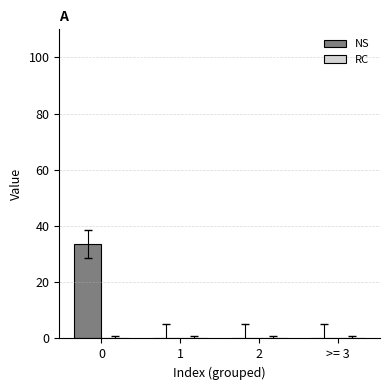

What is the sum of the values at 1 and 0?

33.6